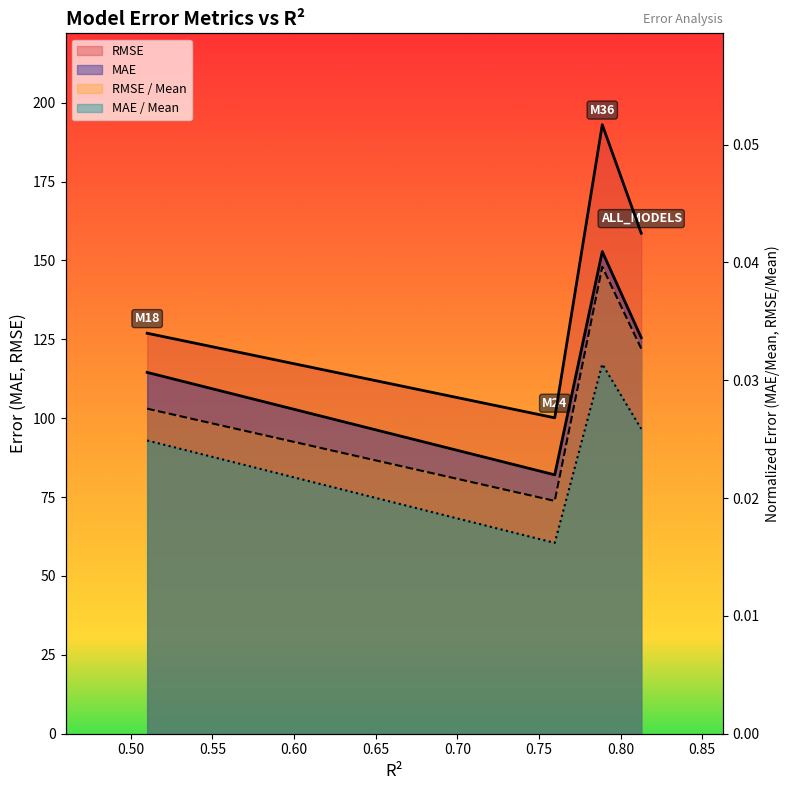

True or false: RMSE / Mean and MAE cross at least once.

False